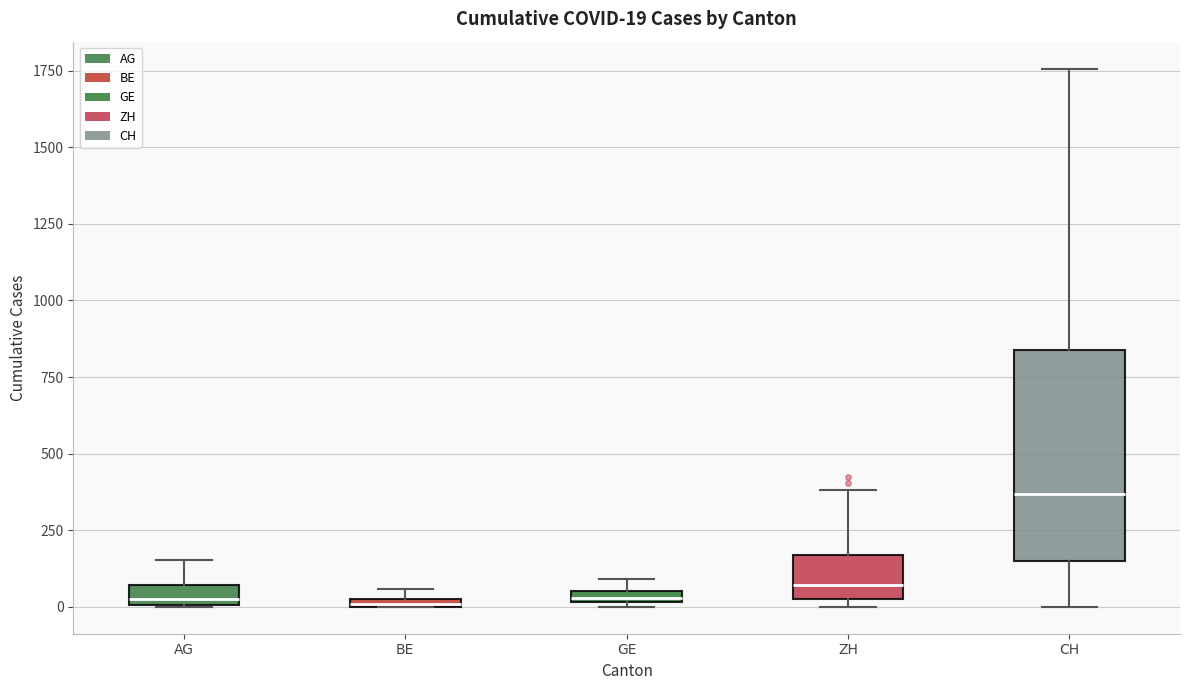

Comparing the boxes themselves (not the whiskers), which one is the tallest?

CH